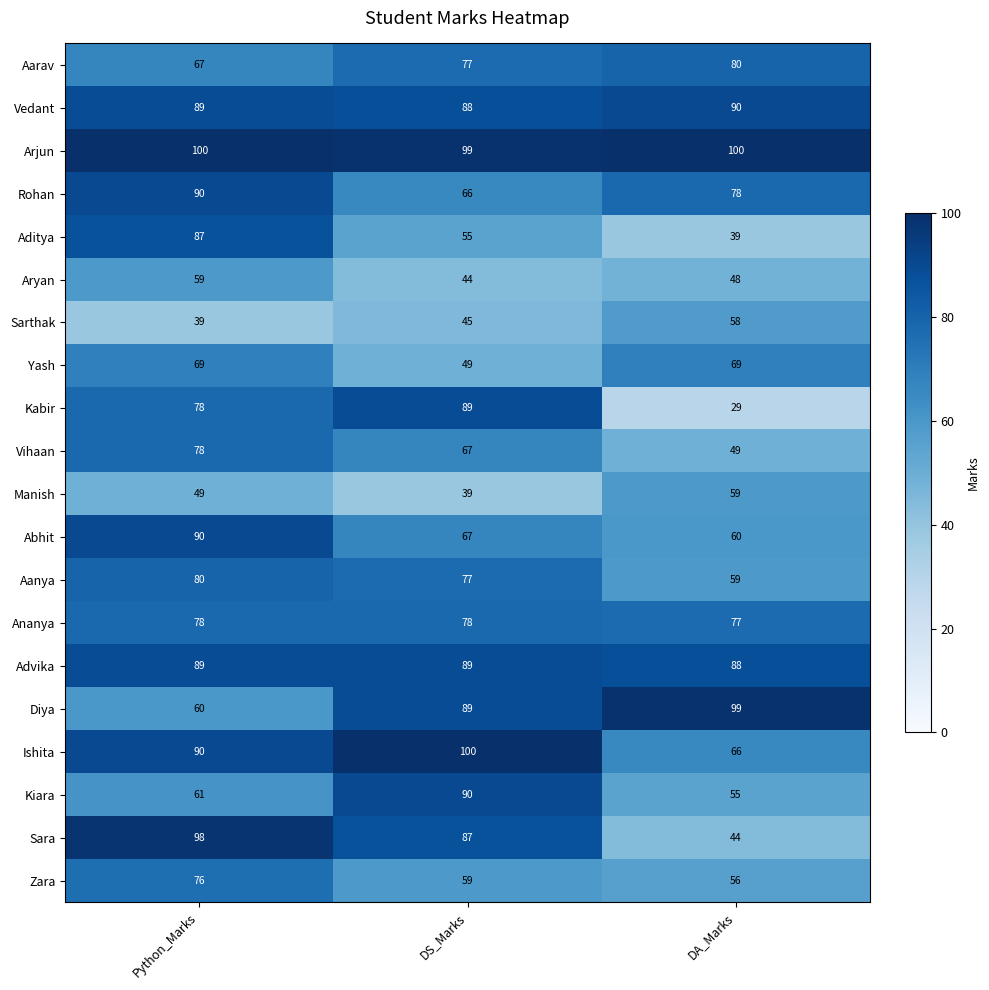

Which series changed the most between Python_Marks and DS_Marks?

Aditya